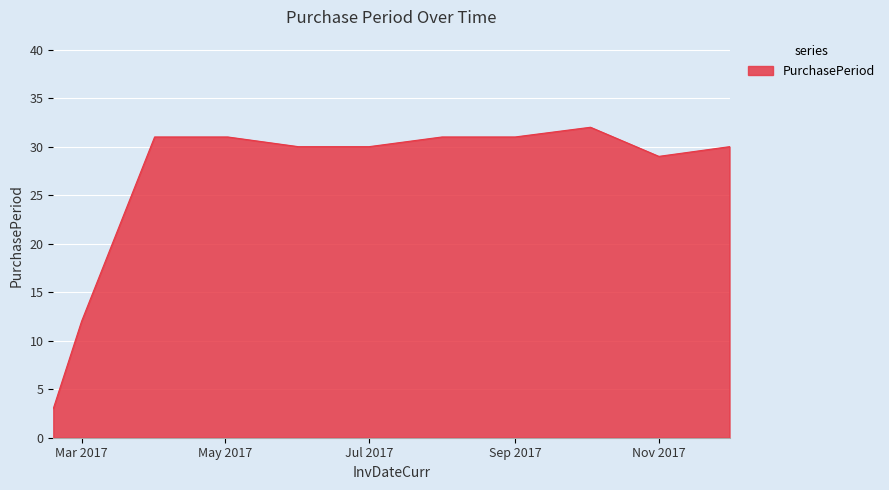

What is the greatest value displayed?

32